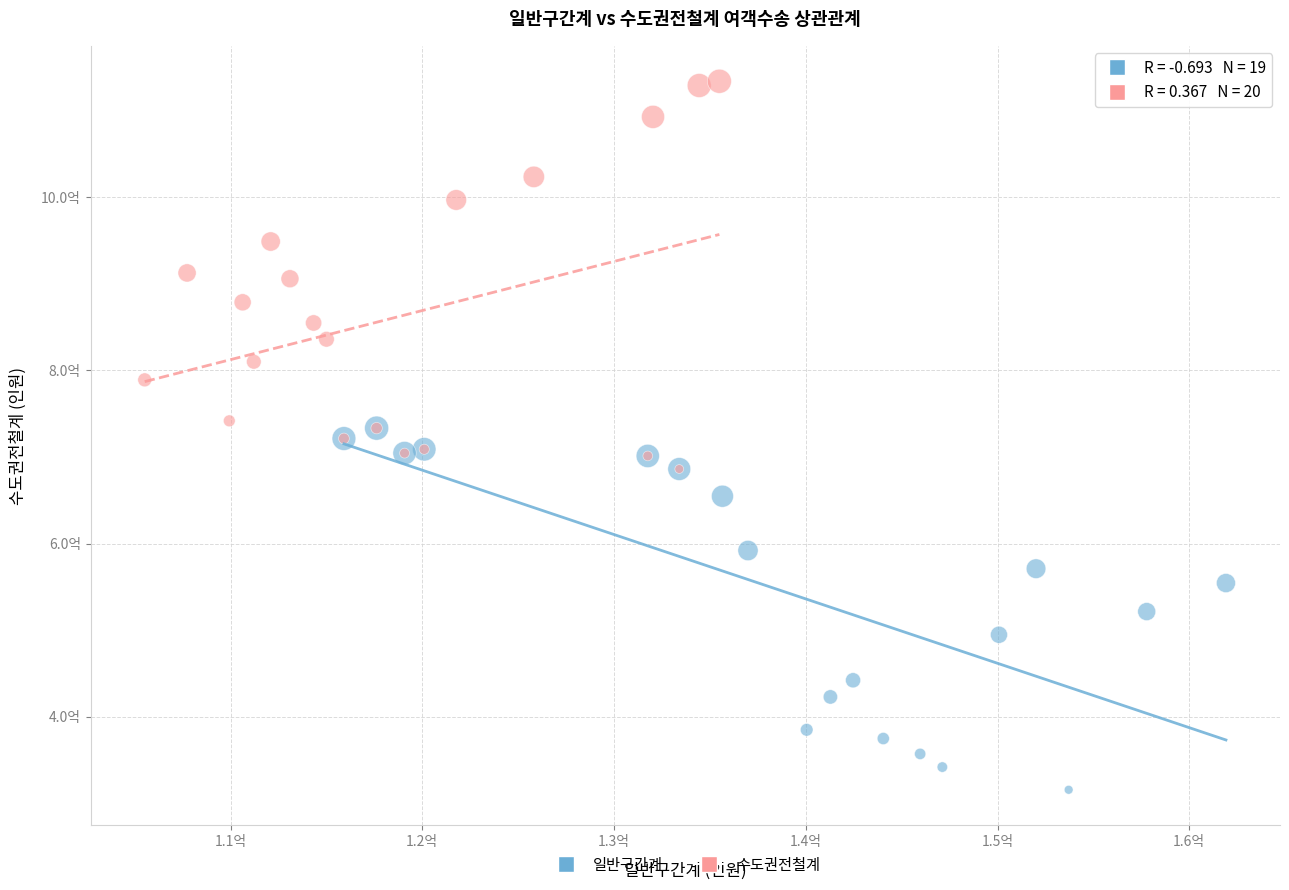

Which series has the widest spread of Y values?

수도권전철계